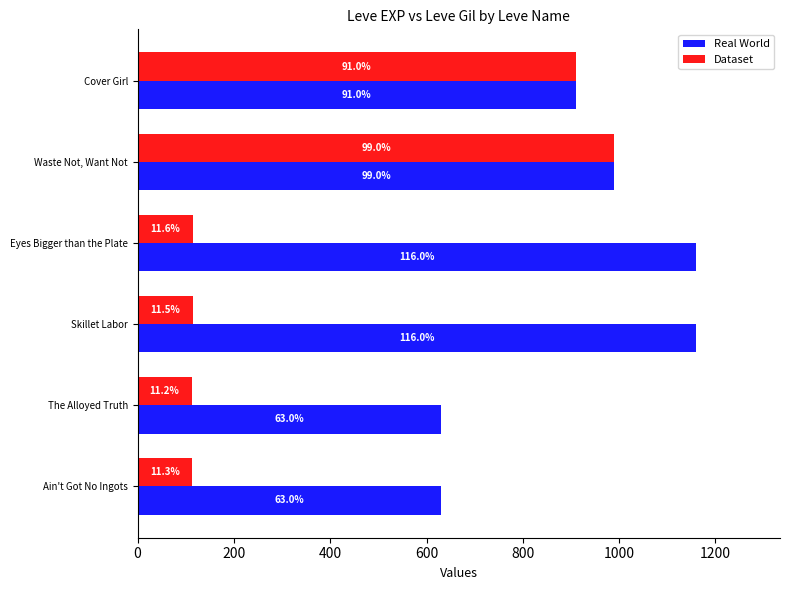

Rank the series by their average value, from lowest to highest.

Dataset, Real World